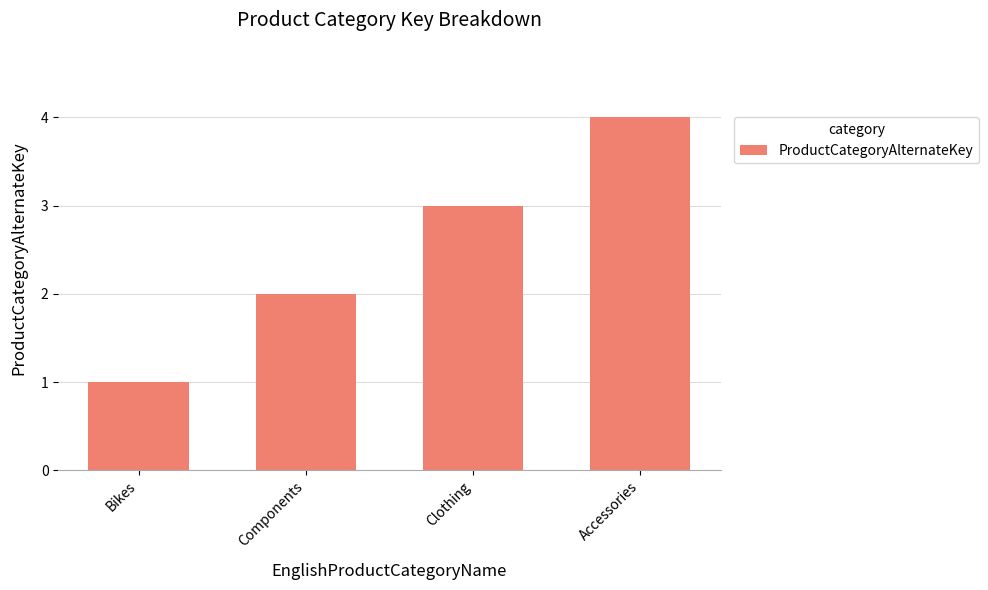

How many series are shown in this chart?

1